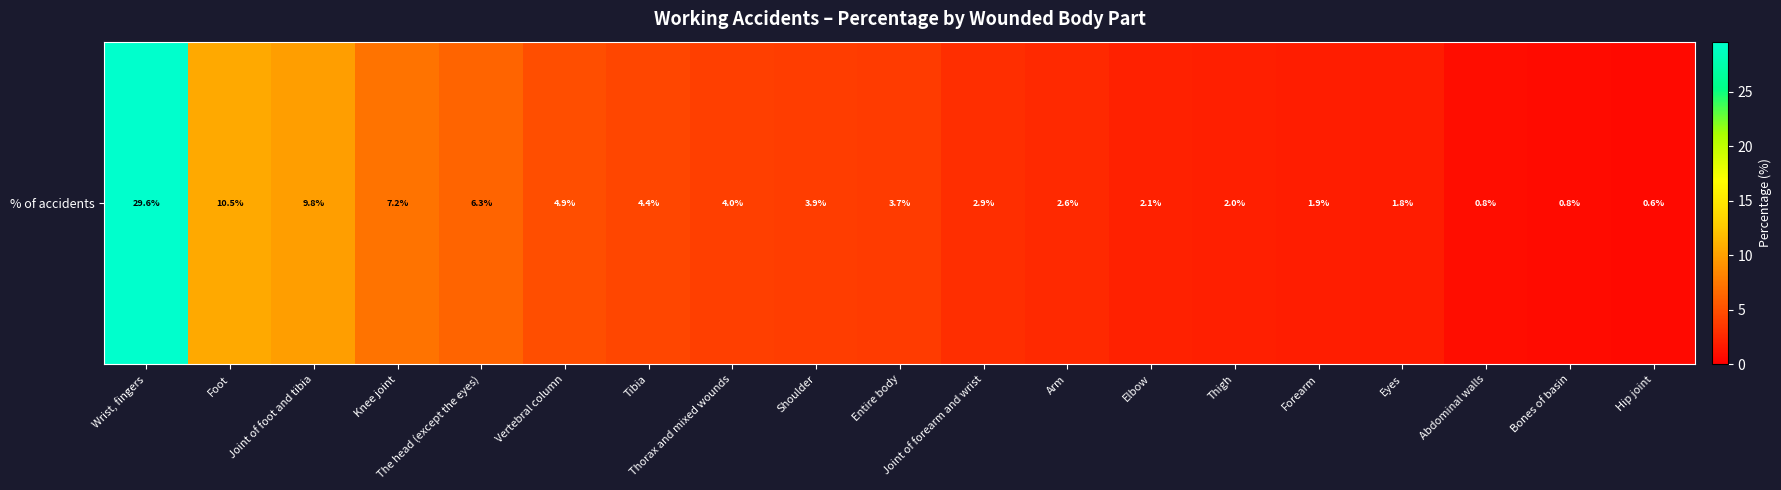

At which label does the data first exceed 3?

Wrist, fingers